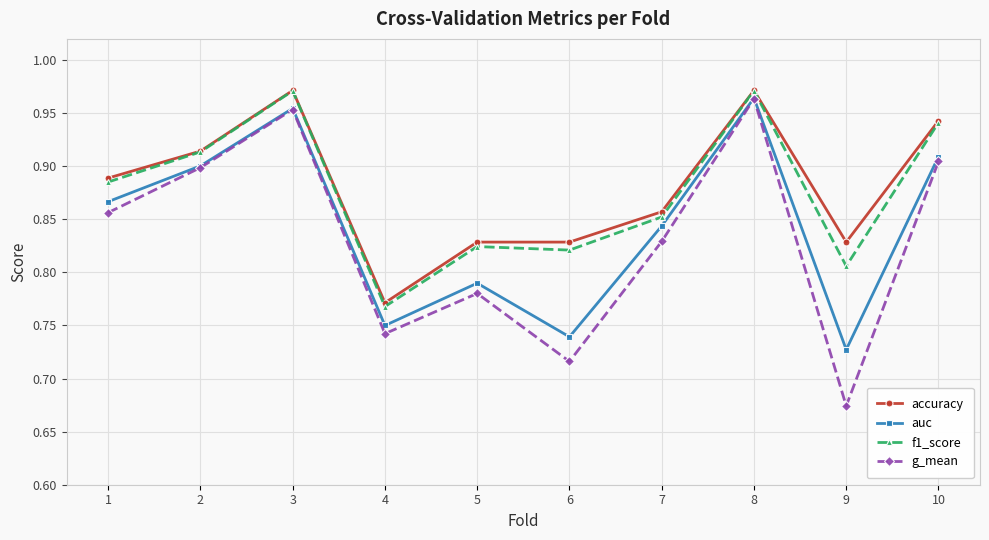

At 9, list the series in order from smallest to largest.

g_mean, auc, f1_score, accuracy